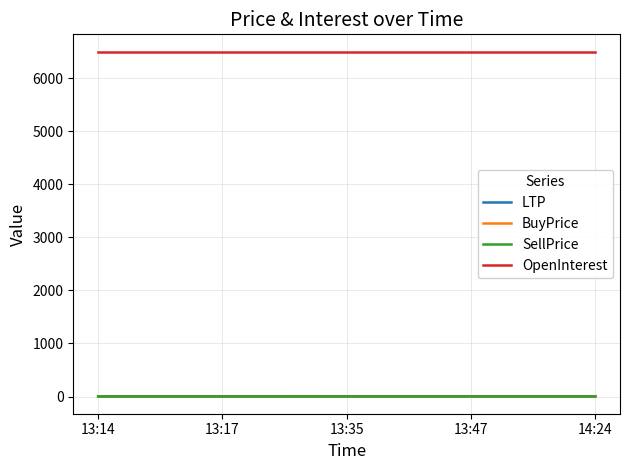

What is the smallest value displayed?

0.8